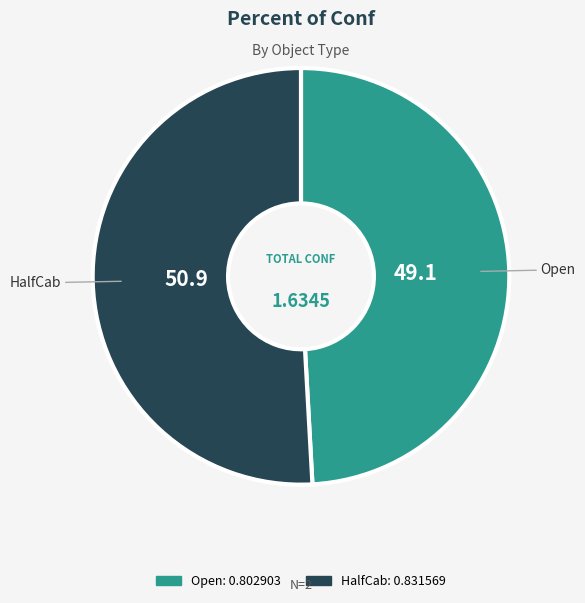

Between Open and HalfCab, which is larger?

HalfCab